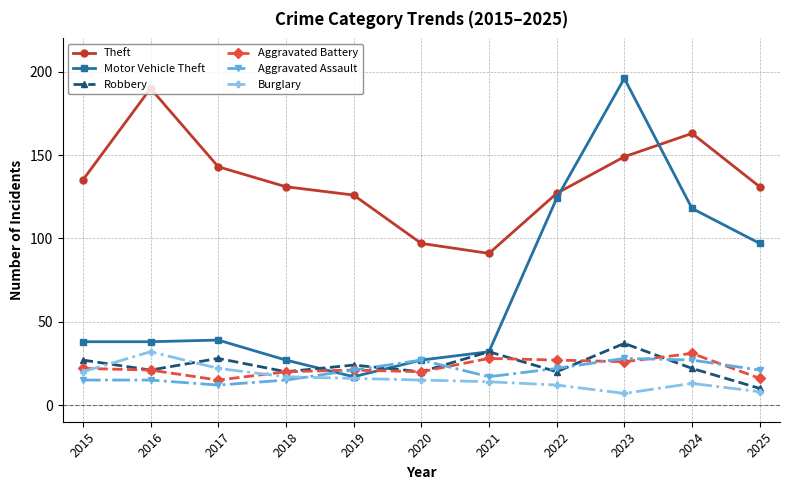

True or false: Robbery and Theft cross at least once.

False